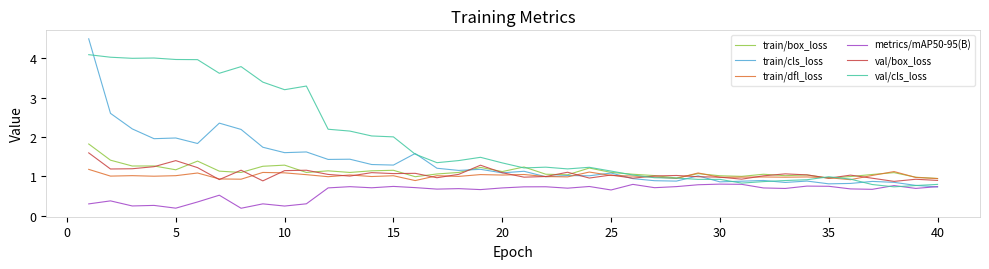

What is the greatest value displayed?

4.5